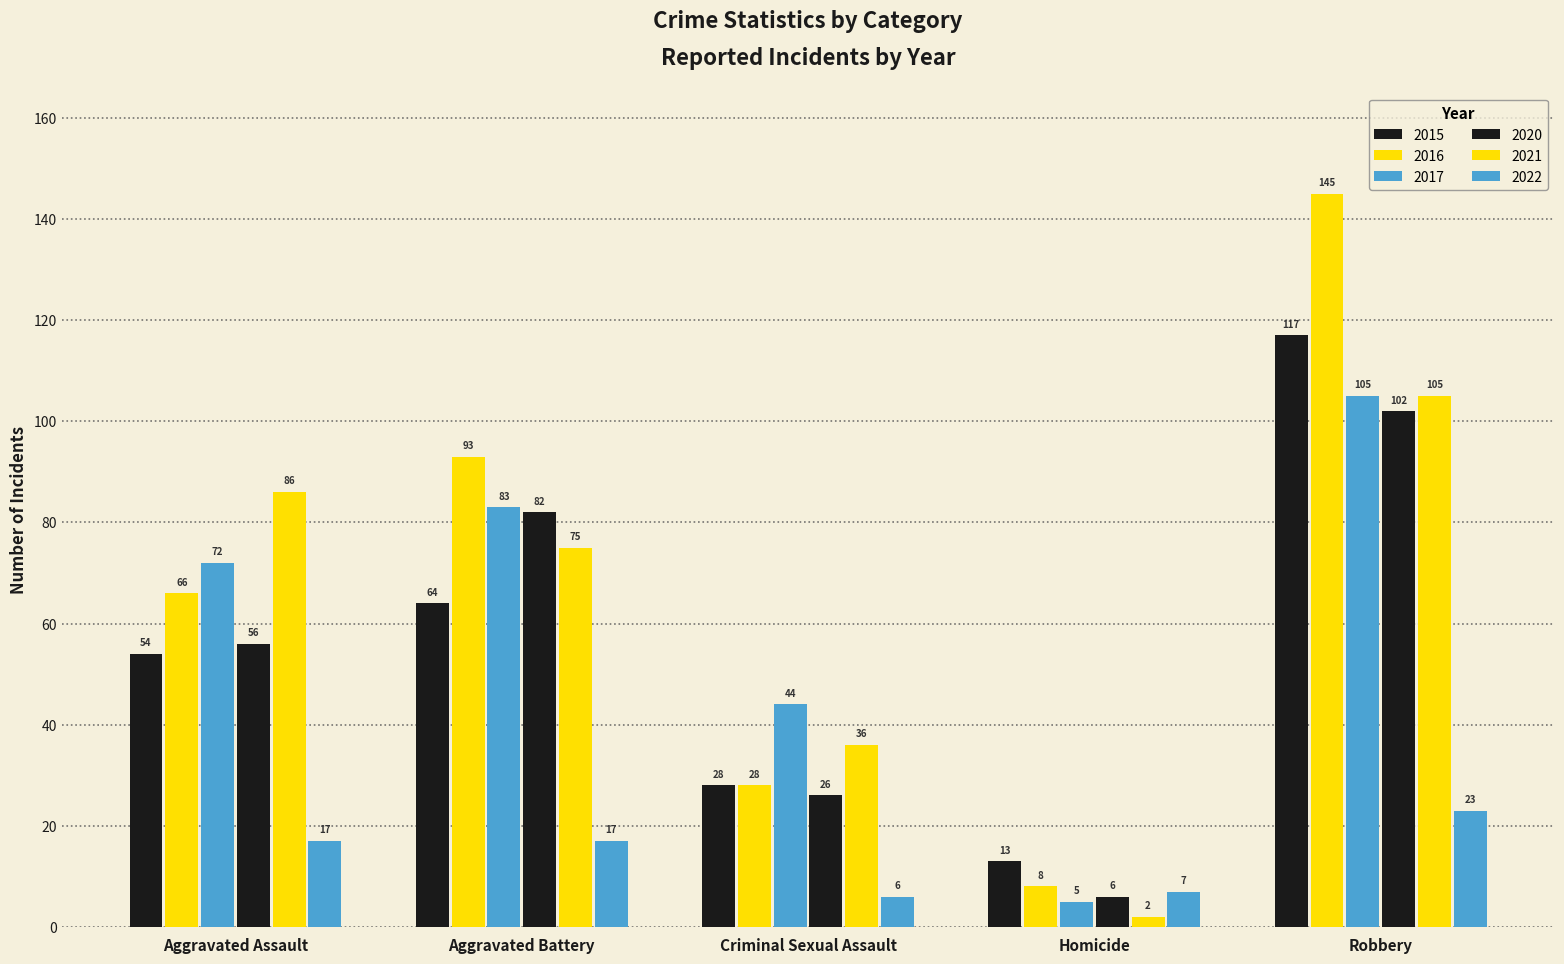

Reading right to left, extract all data points from this chart.

2015: 117	13	28	64	54
2016: 145	8	28	93	66
2017: 105	5	44	83	72
2020: 102	6	26	82	56
2021: 105	2	36	75	86
2022: 23	7	6	17	17